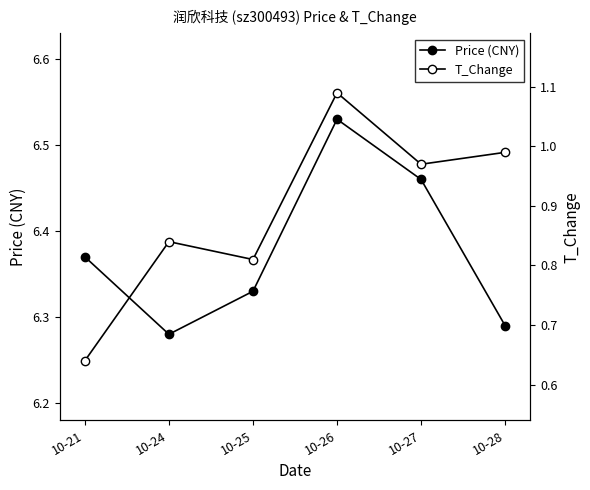

Which category has the lowest value in the Price (CNY) series?

10-24